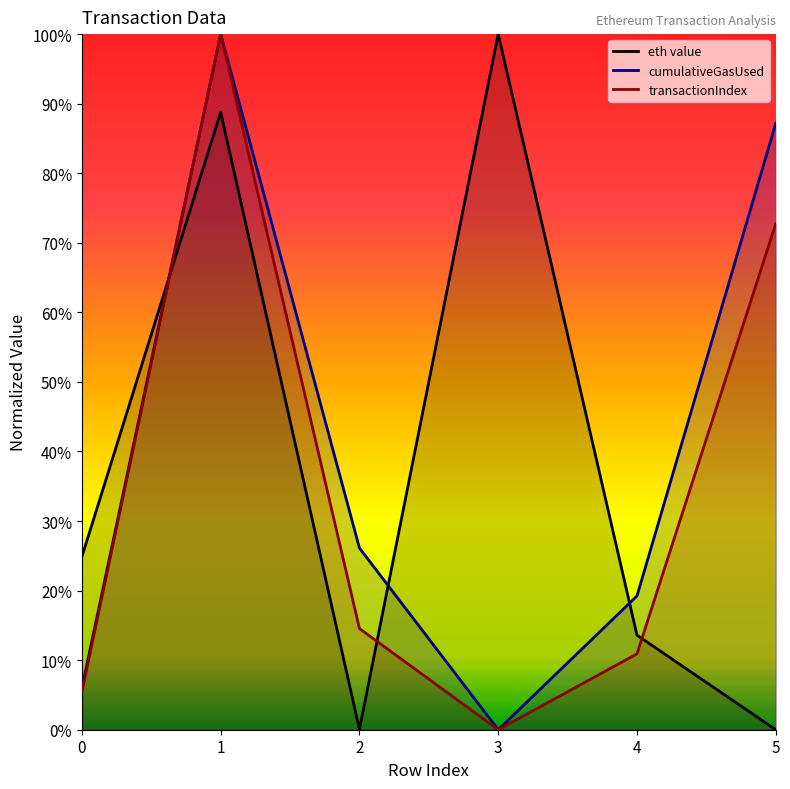

Where is cumulativeGasUsed nearest to the value 50?

2